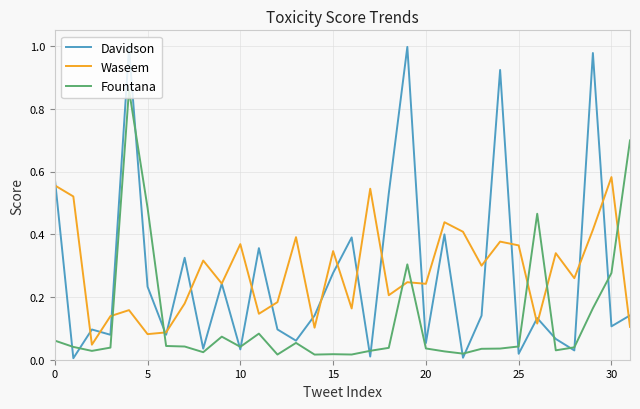

Rank the series by their maximum value, from lowest to highest.

Waseem, Fountana, Davidson